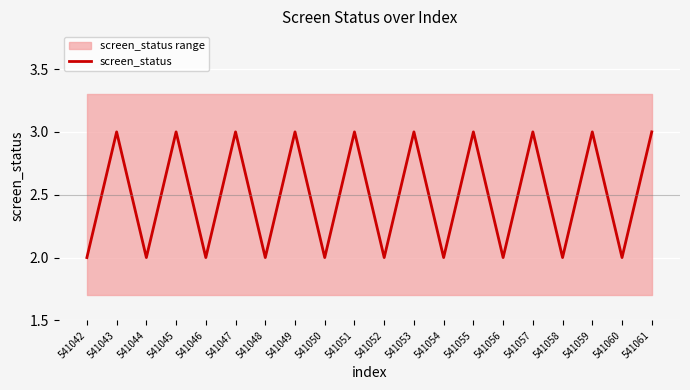

The chart shows a value of 2 at 541047. True or false?

False